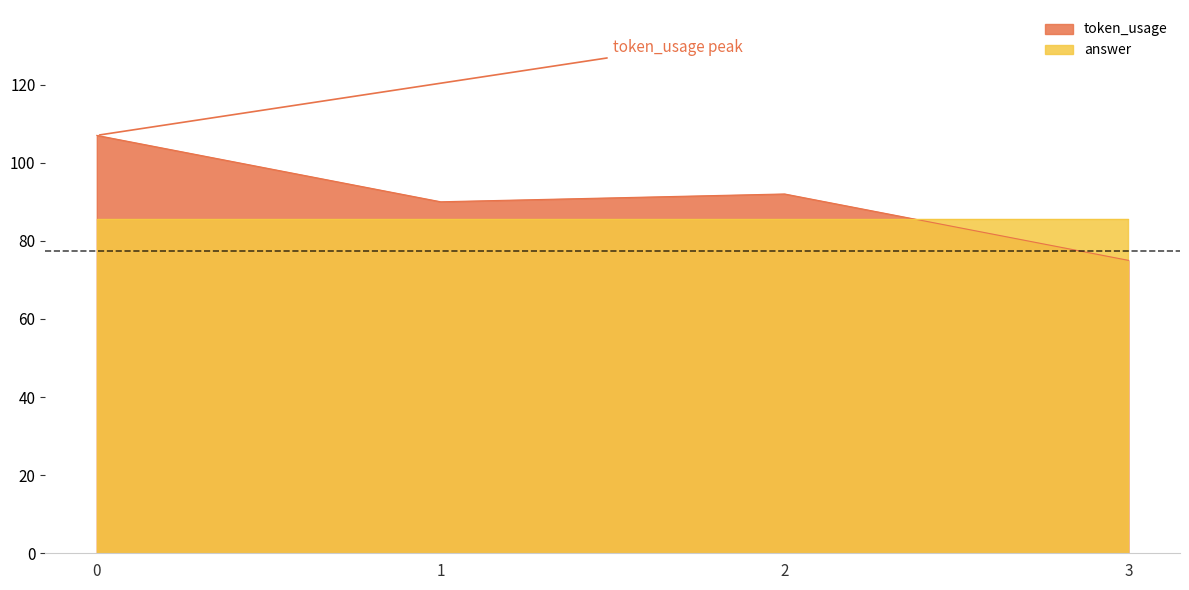

Reading left to right, list all the values displayed in this chart.

107	90	92	75